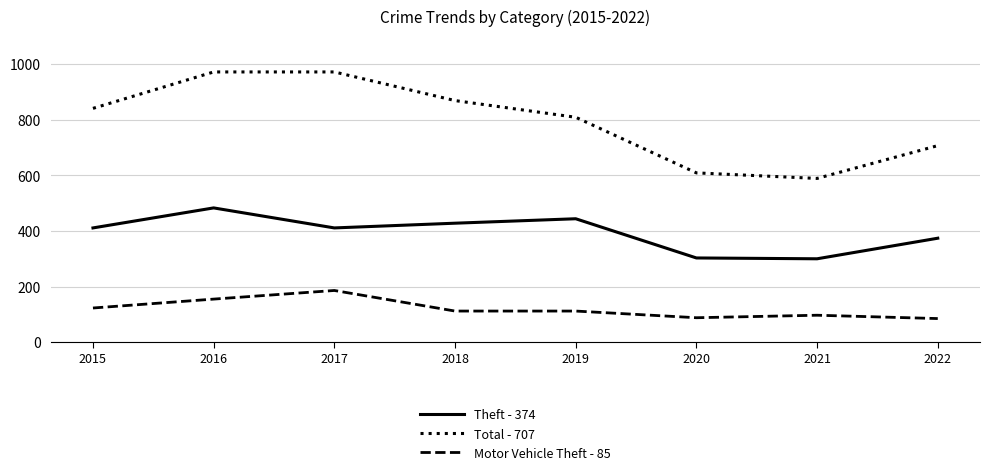

How many lines are shown in the chart?

3